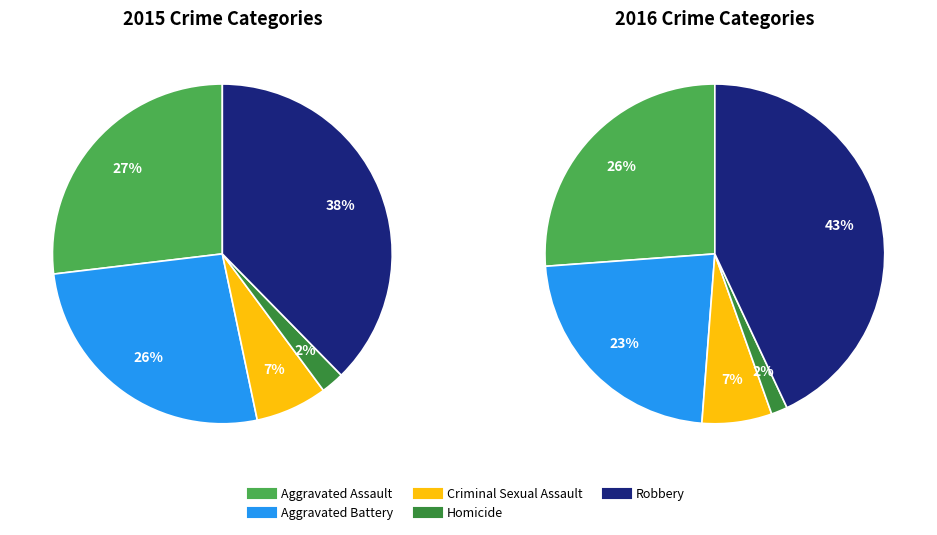

What percentage do Robbery and Aggravated Battery together represent?

64.1%